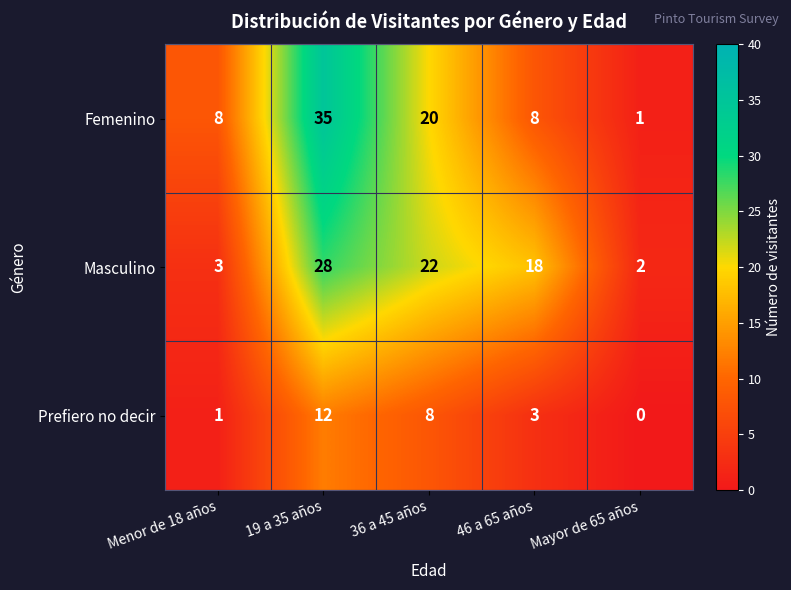

Which series changed the most between Menor de 18 años and 46 a 65 años?

Masculino